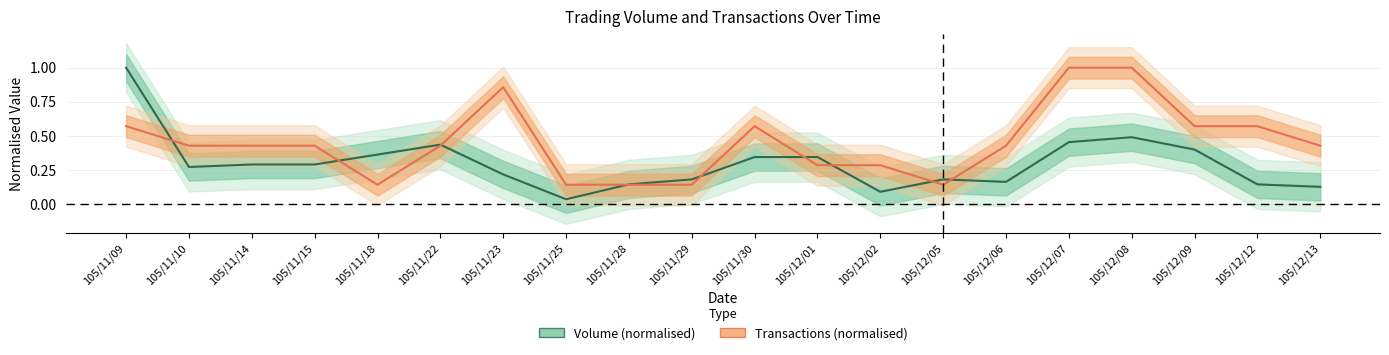

What is the value of the Transactions point at the 13th from the left?

0.3